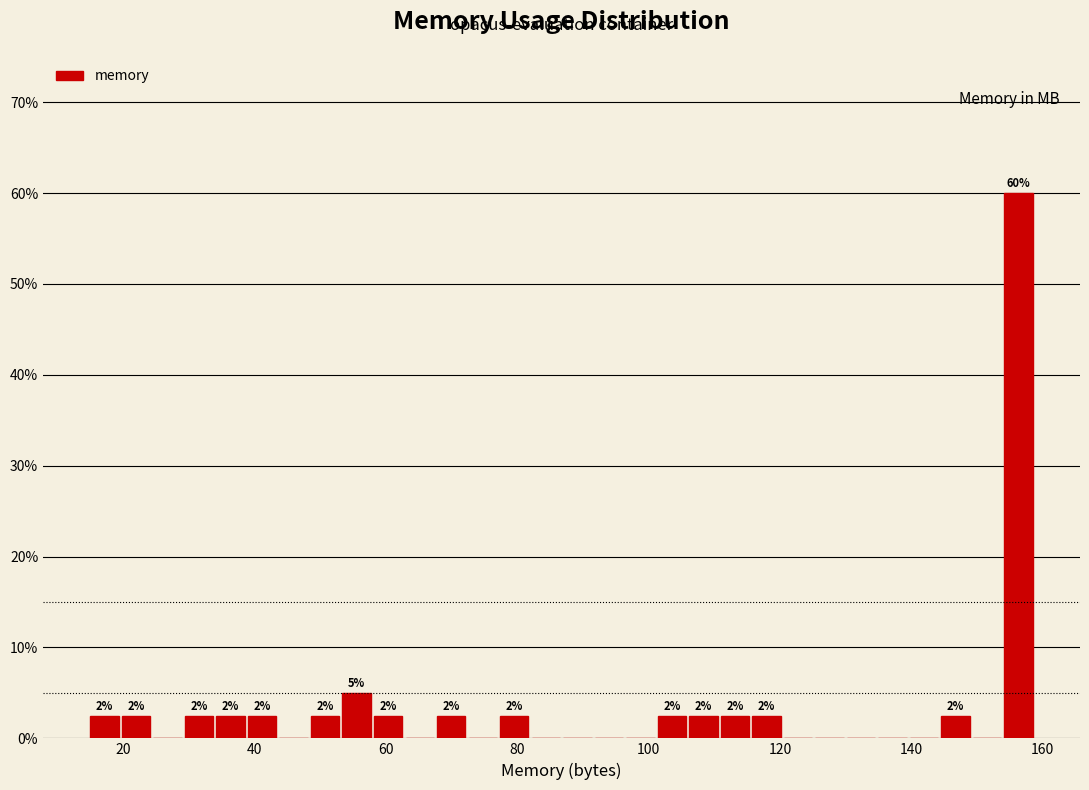

Around what value on the x-axis is the tallest bar? Give the approximate position of its centre, as read against the axis.

156